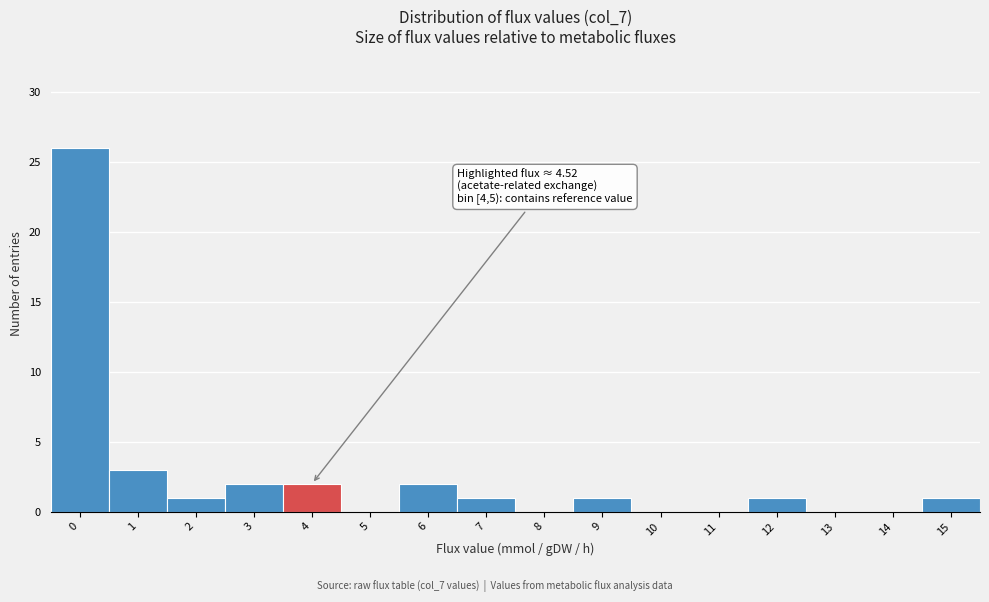

Reading left to right, what are all the values shown in this chart?

0=26	1=3	2=1	3=2	4=2	5=0	6=2	7=1	8=0	9=1	10=0	11=0	12=1	13=0	14=0	15=1